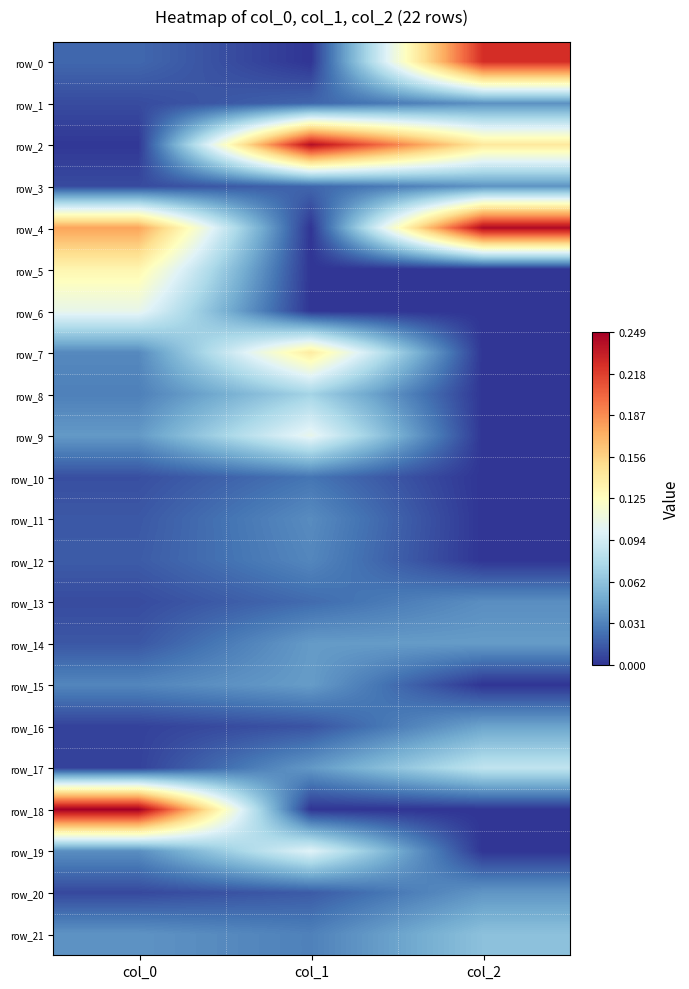

Which category has the highest value across all series?

col_0